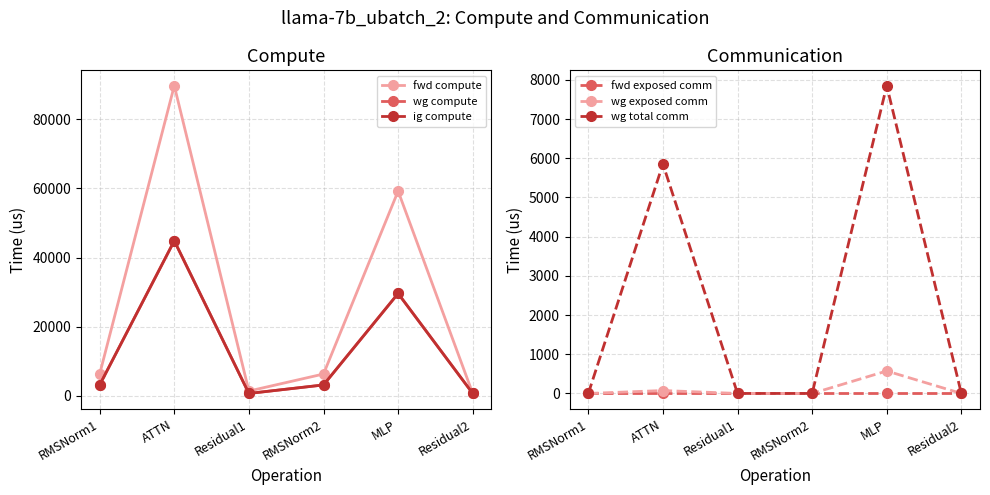

True or false: wg total comm and wg exposed comm intersect in this chart.

False